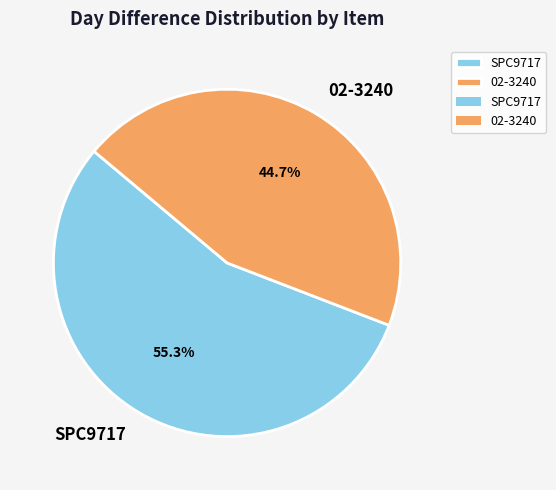

What is the ratio of the value at 02-3240 to the value at SPC9717?

0.8